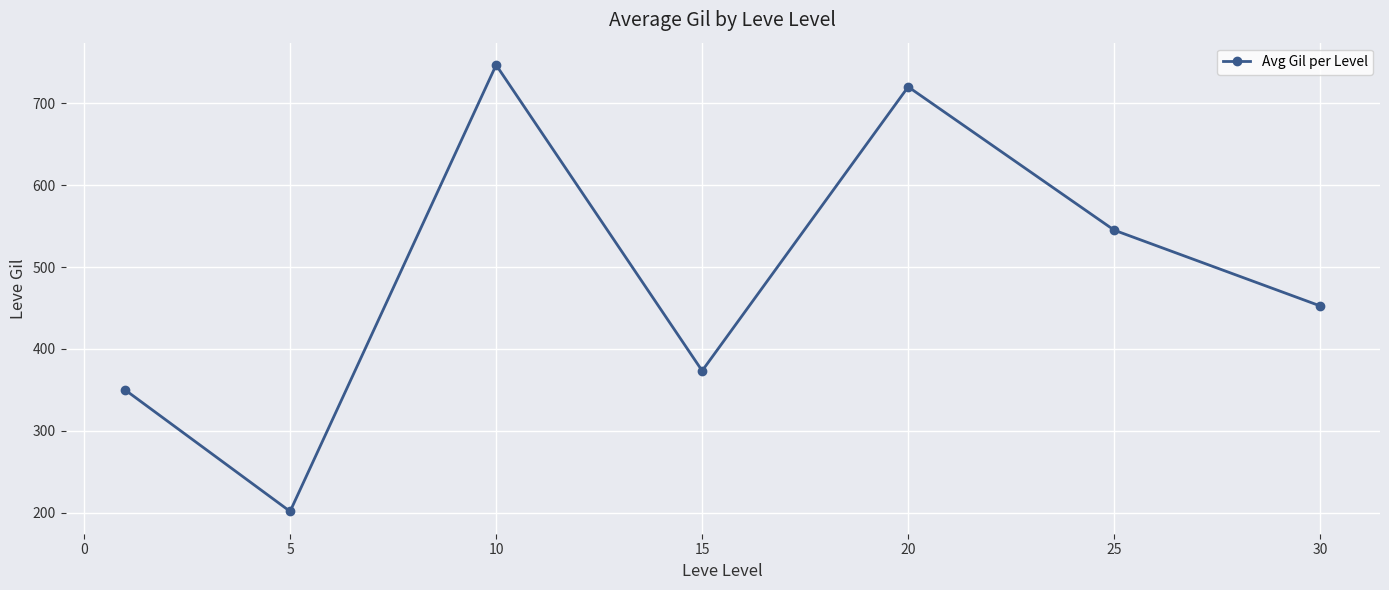

What is the value of the 2nd point from the left?

201.7